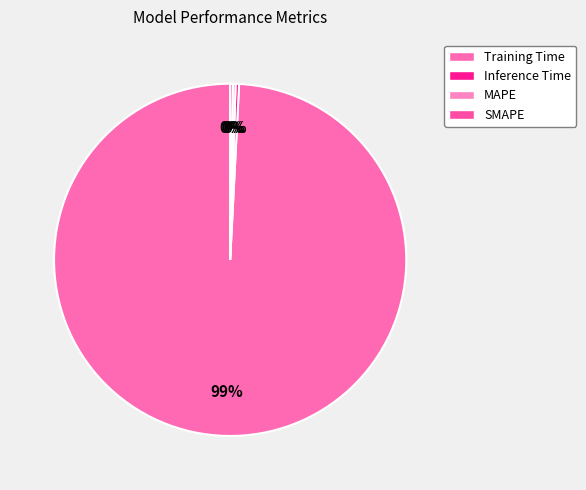

To the nearest percent, what is the average slice percentage?

25%